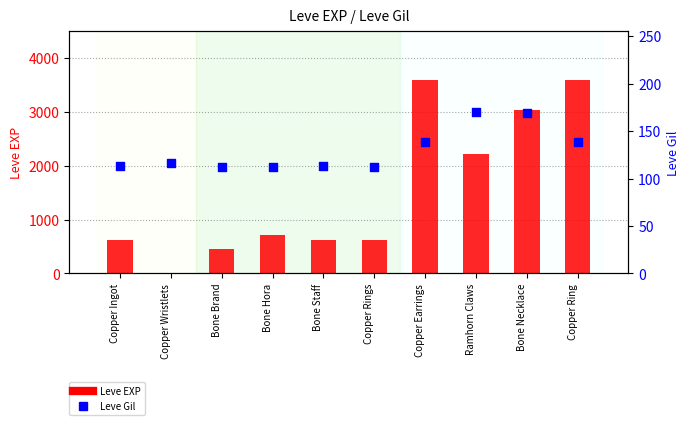

What is the total value across all series at Bone Necklace?

3209